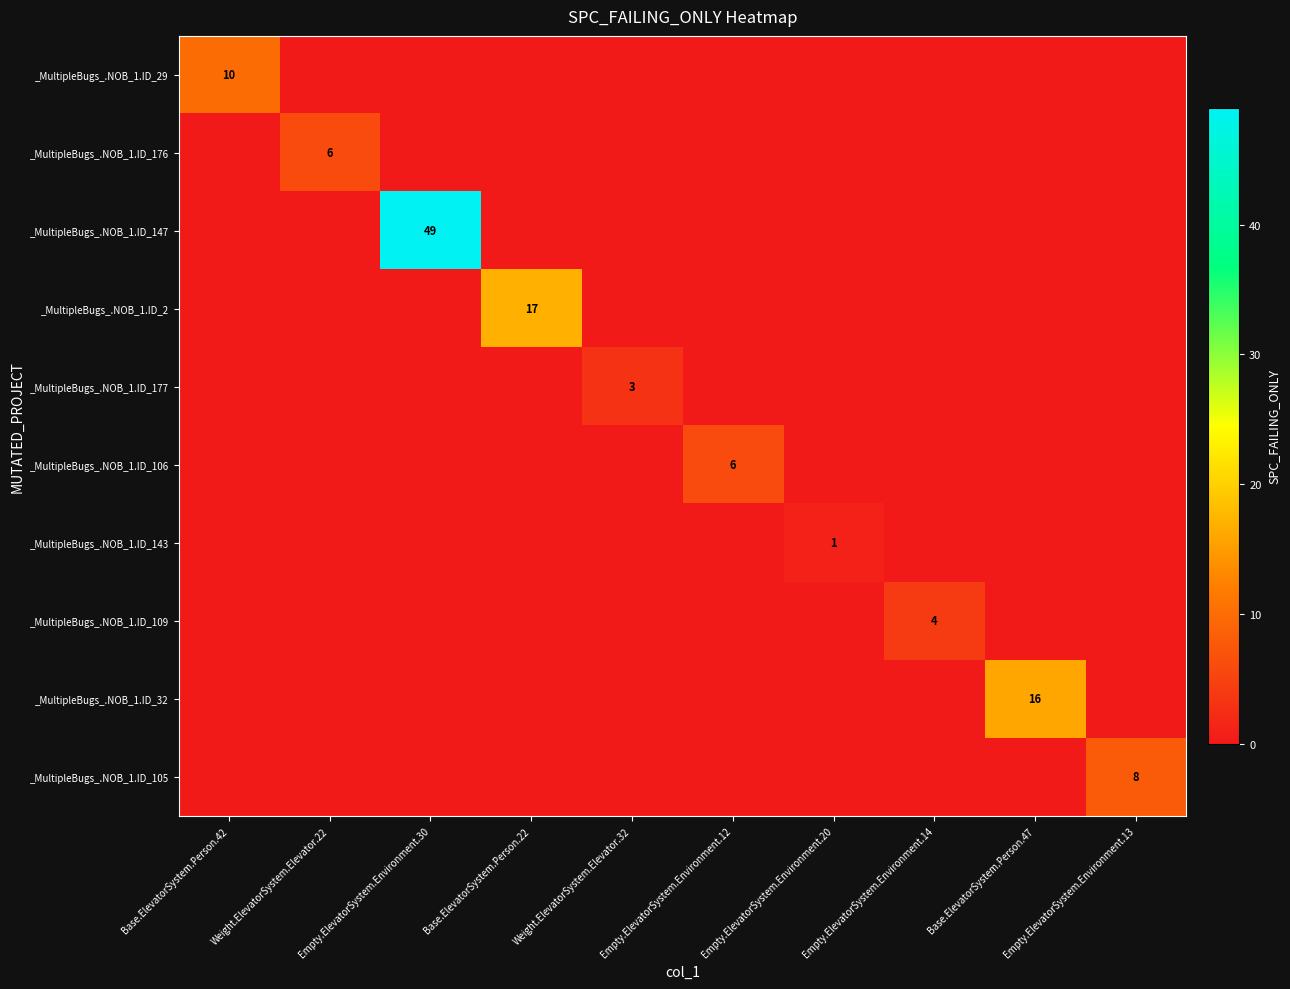

True or false: _MultipleBugs_.NOB_1.ID_32 has a value of 24 at Base.ElevatorSystem.Person.47.

False